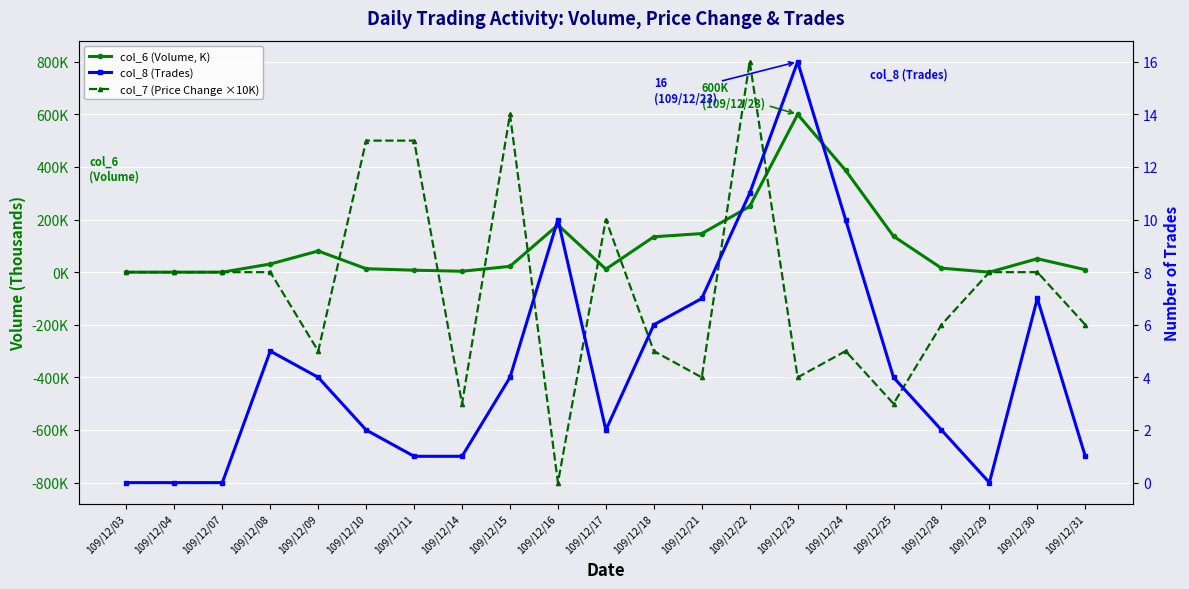

How many positive values does the col_7 (Price Change ×10K) series have?

5